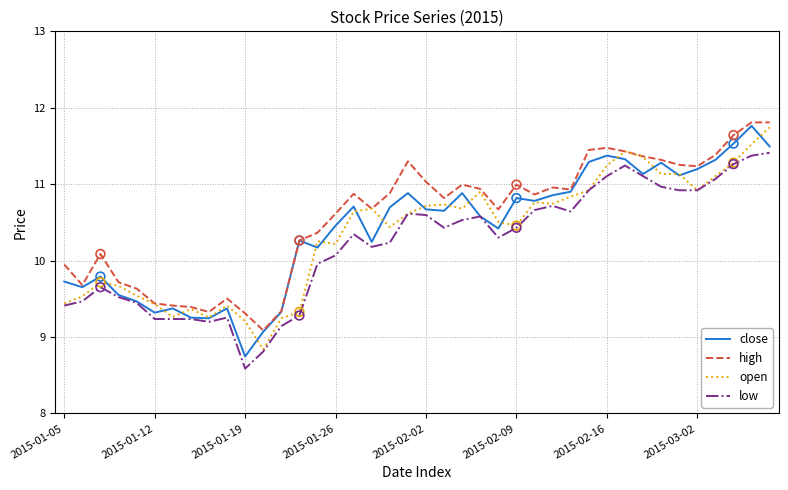

What is the minimum value shown in the chart?

8.6